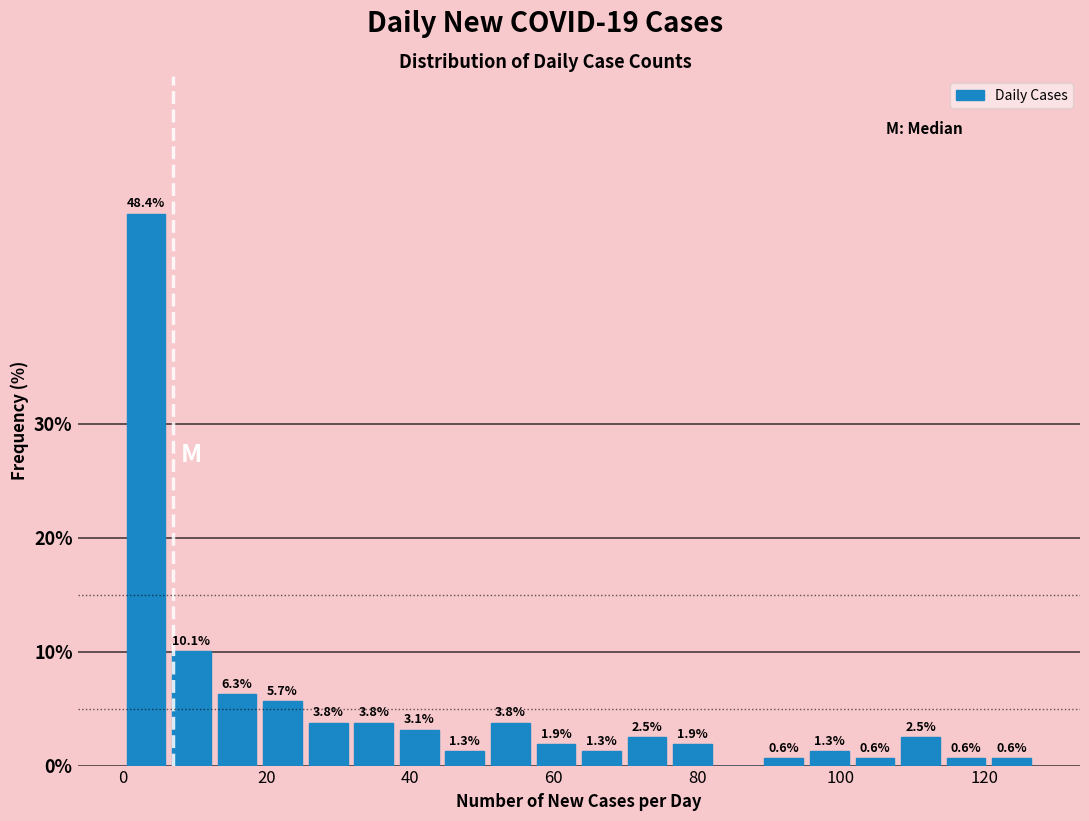

Read against the x-axis, roughly where is the centre of the tallest bar?

4